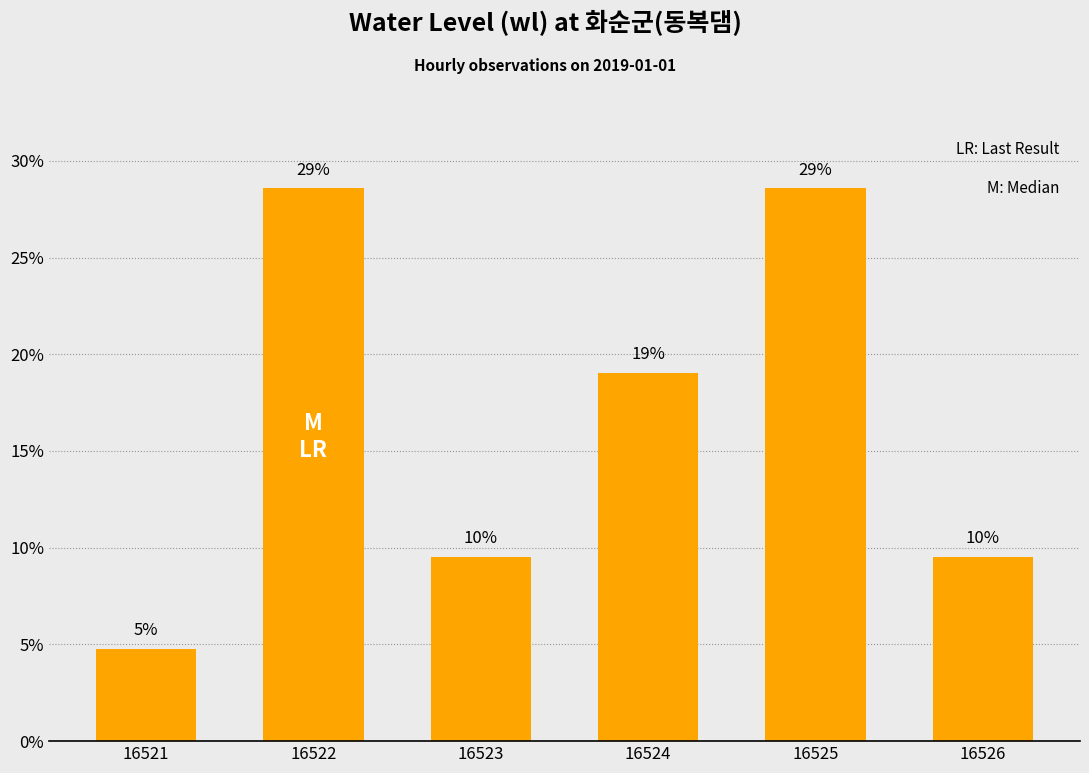

Where is the data nearest to the value 16?

16524